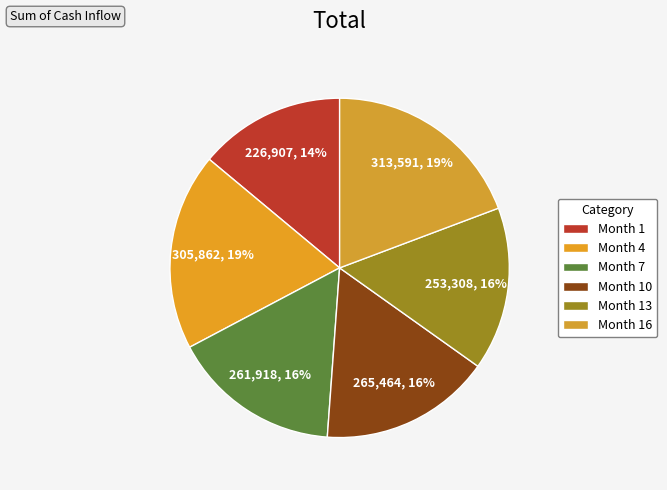

To the nearest percent, what percentage of the pie is Month 16?

19%